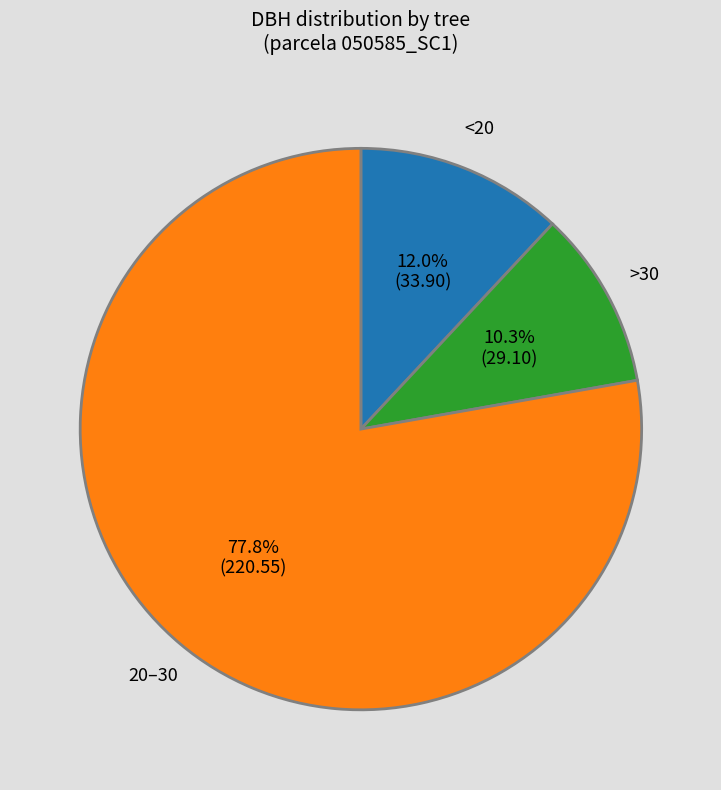

Is there any slice that represents more than half of the pie?

Yes